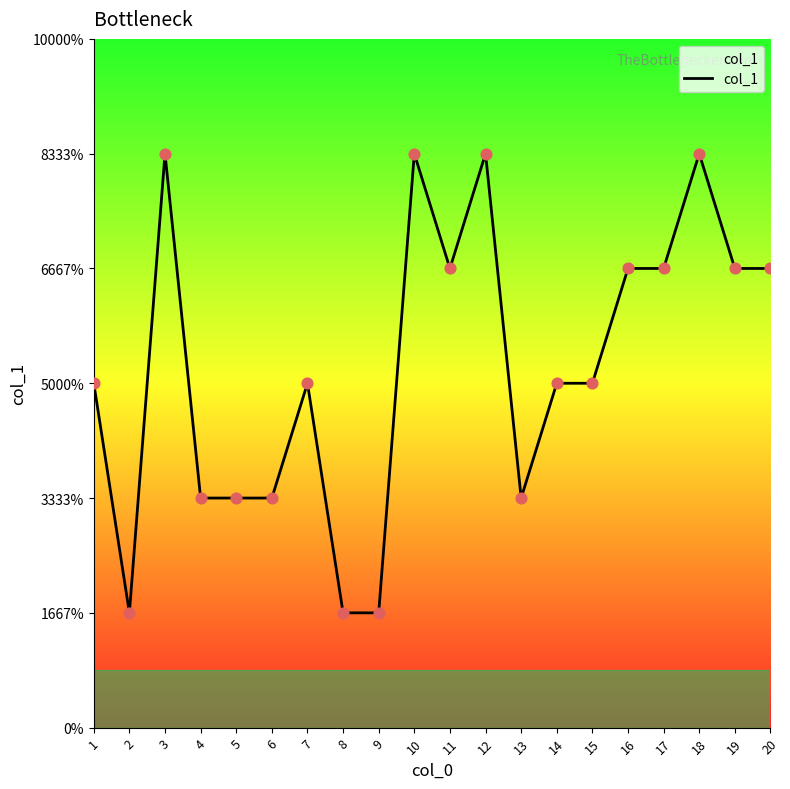

What is the change in value from 5 to 16?

+2